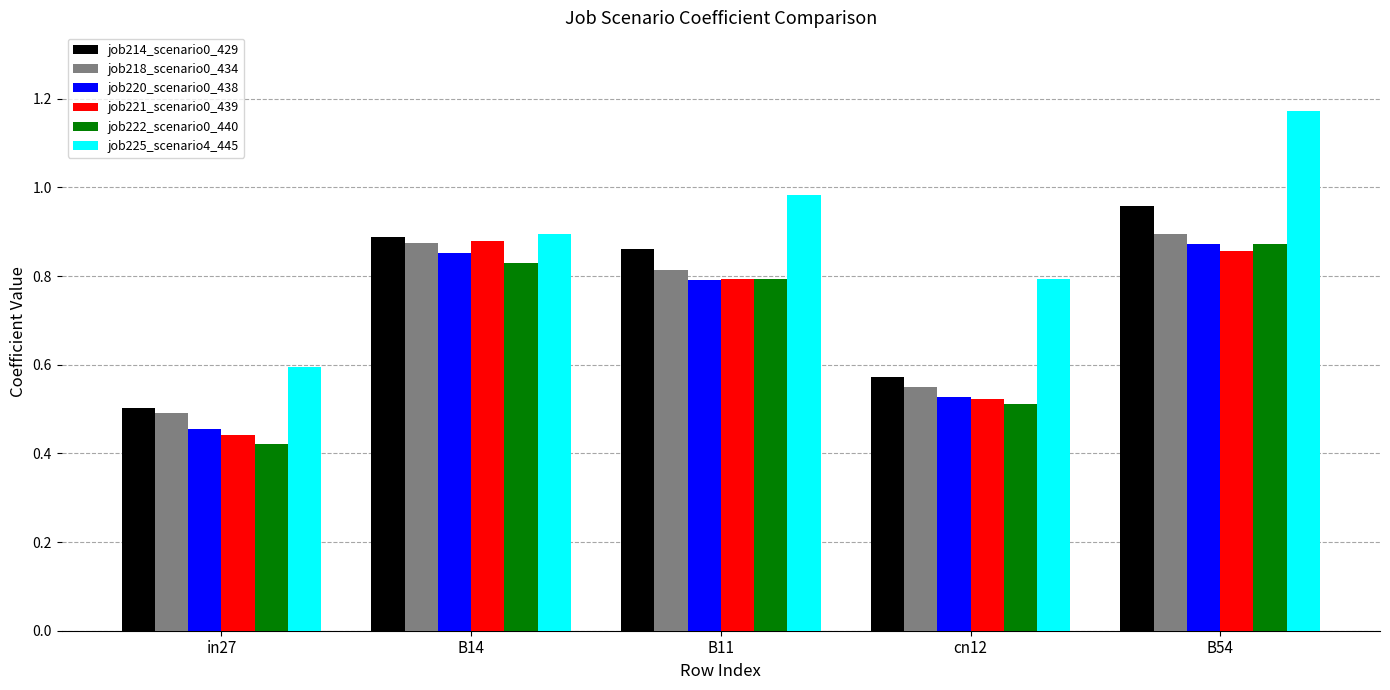

Count the job218_scenario0_434 values in the range 0 to 1.

5